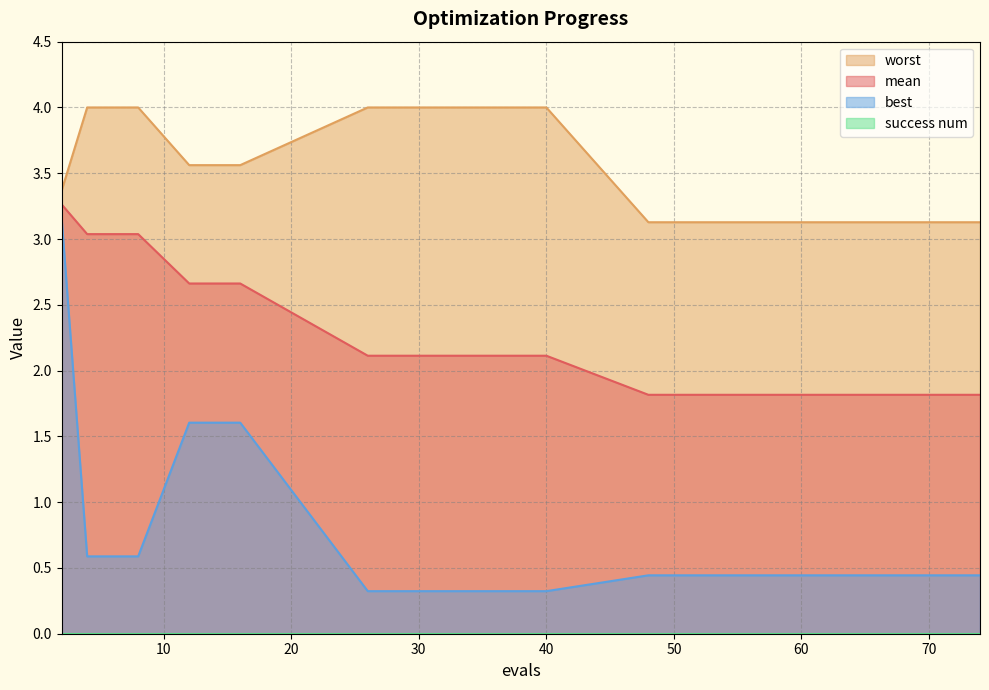

Reading left to right, list all the values displayed in this chart.

mean: 2=3.3	4=3.0	6=3.0	8=3.0	12=2.7	16=2.7	26=2.1	32=2.1	40=2.1	48=1.8	55=1.8	60=1.8	66=1.8	71=1.8	74=1.8
best: 2=3.2	4=0.6	6=0.6	8=0.6	12=1.6	16=1.6	26=0.3	32=0.3	40=0.3	48=0.4	55=0.4	60=0.4	66=0.4	71=0.4	74=0.4
worst: 2=3.4	4=4.0	6=4.0	8=4.0	12=3.6	16=3.6	26=4.0	32=4.0	40=4.0	48=3.1	55=3.1	60=3.1	66=3.1	71=3.1	74=3.1